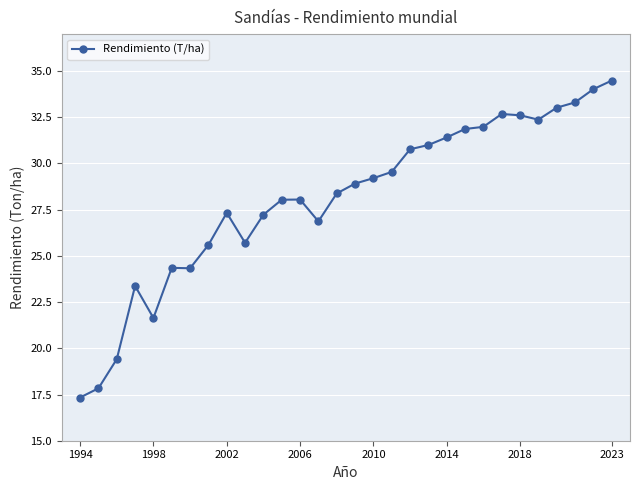

What is the average value?

28.1